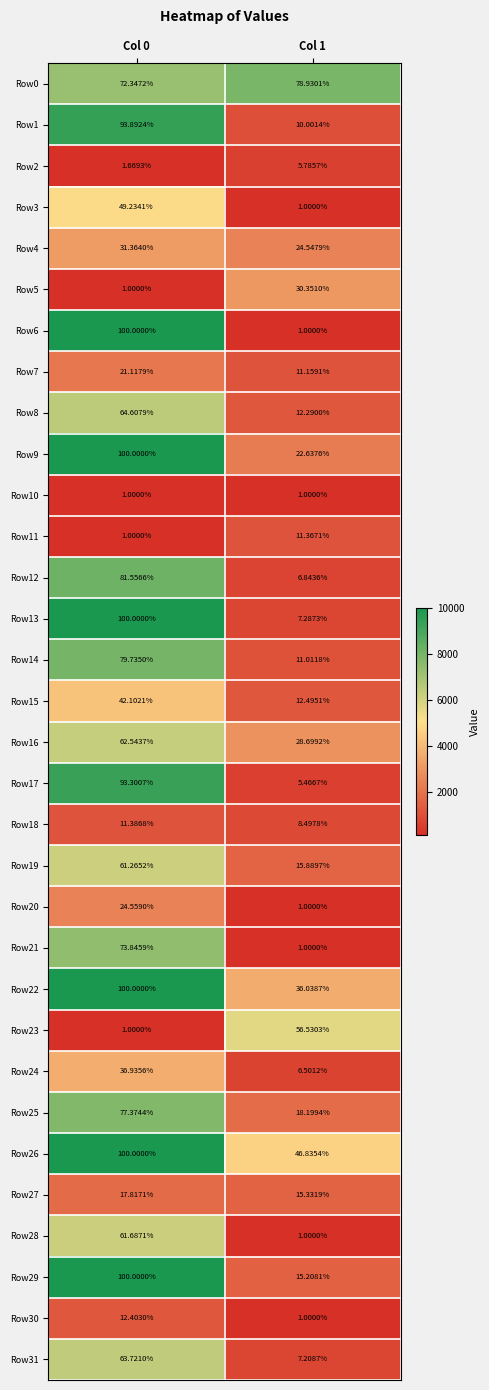

Is the value of Row27 at Col 1 greater than the value of Row26 at Col 0?

No